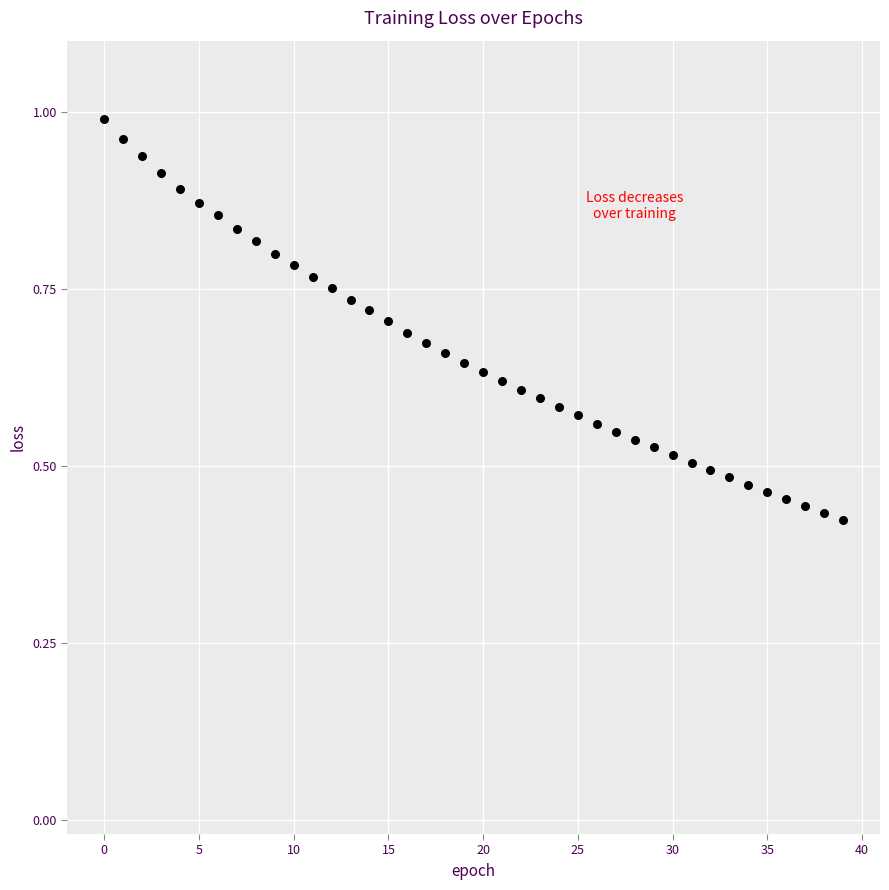

How many data points are displayed?

40